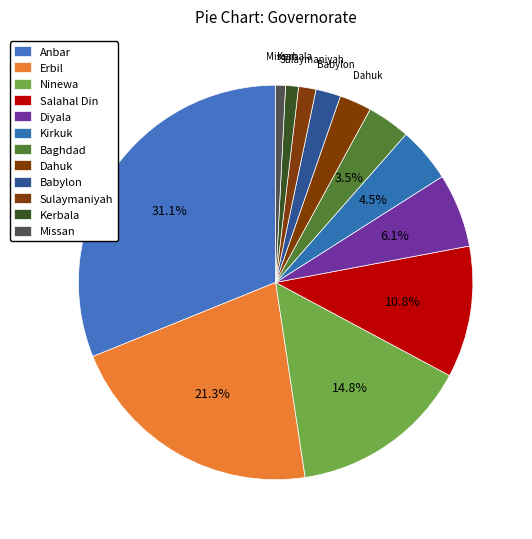

Which category has the smallest portion of the pie?

Missan